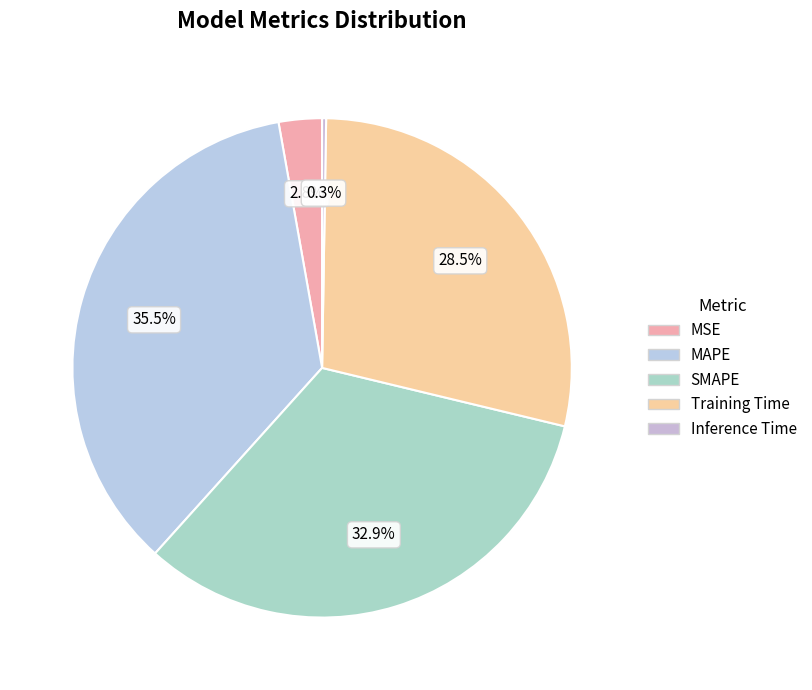

To the nearest percent, what is the difference between the largest and smallest slice percentages?

35%